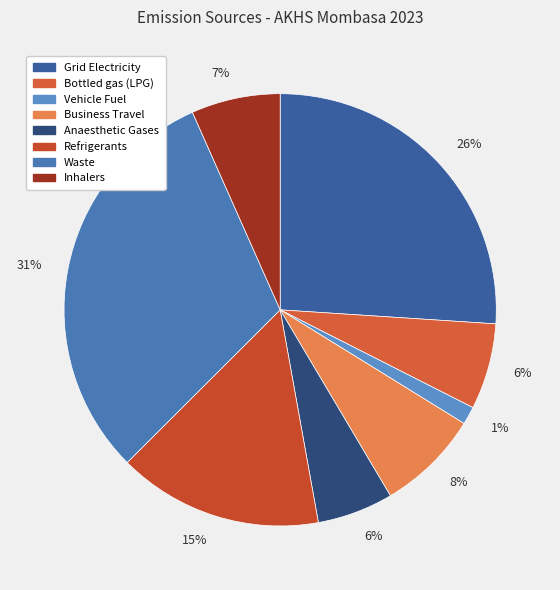

How many slices are in this pie chart?

8